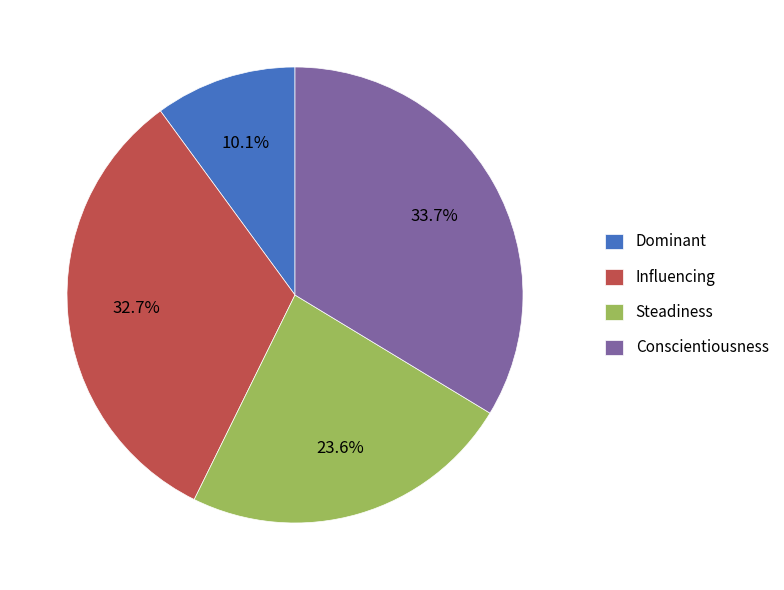

Rank the categories by value from highest to lowest.

Conscientiousness, Influencing, Steadiness, Dominant